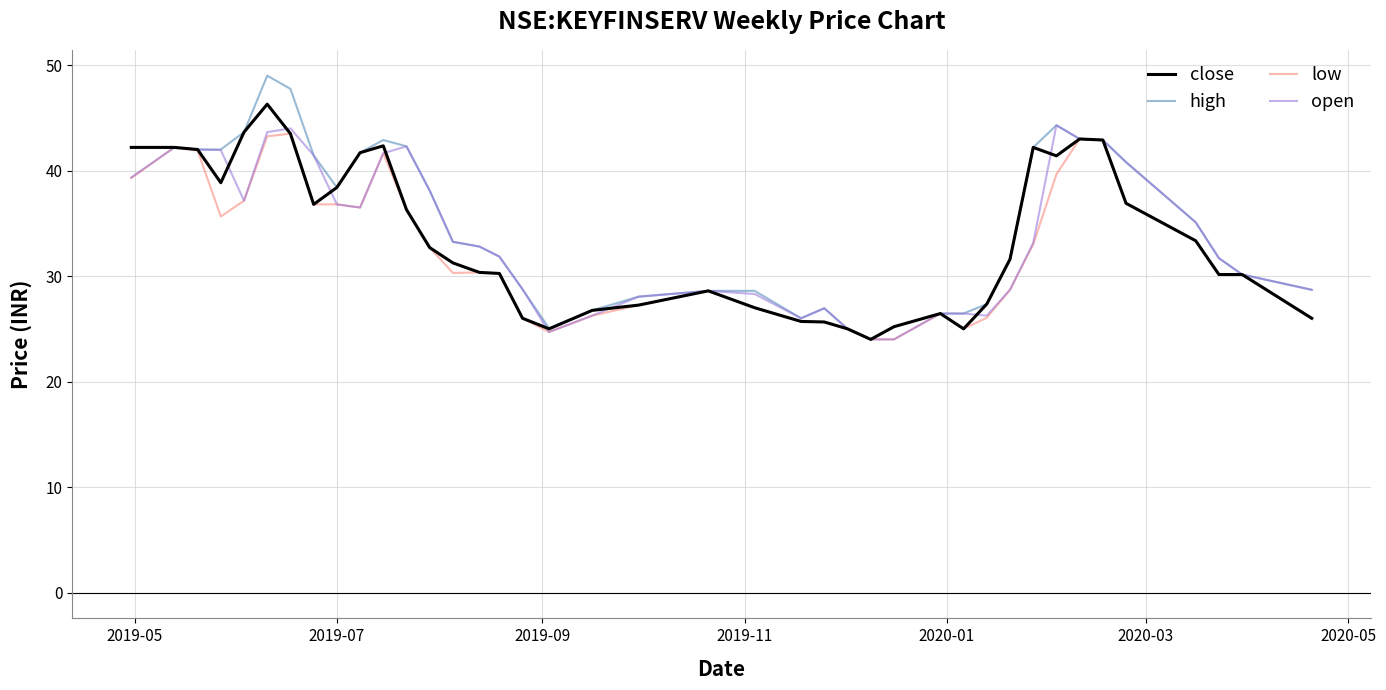

Which series has the widest spread of values?

high